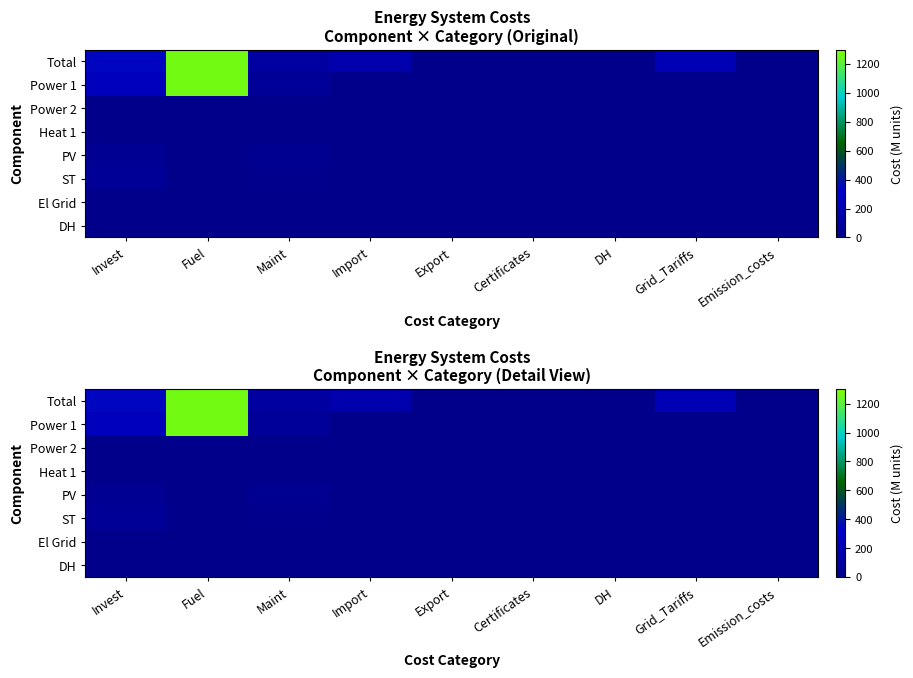

True or false: PV has a value of 26.6 at Maint.

True